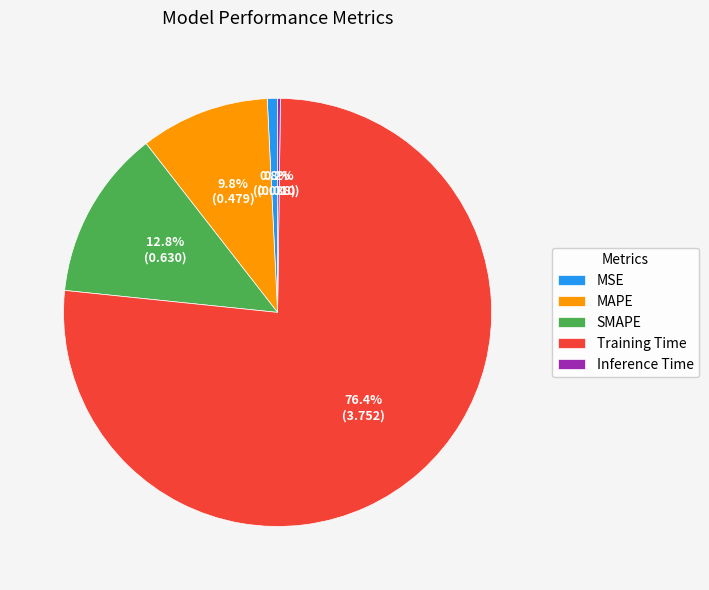

Between Training Time and SMAPE, which is larger?

Training Time